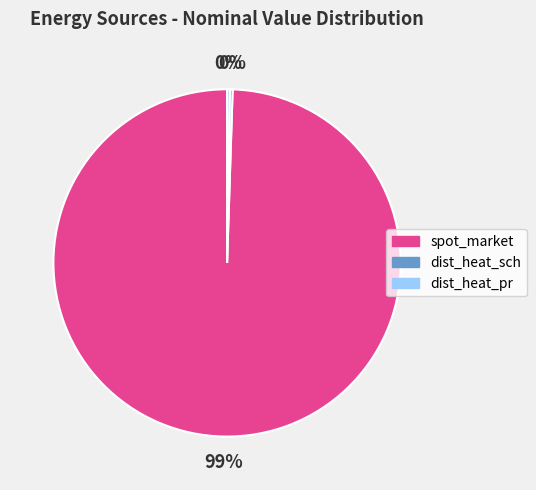

To the nearest percent, what is the average slice percentage?

33%